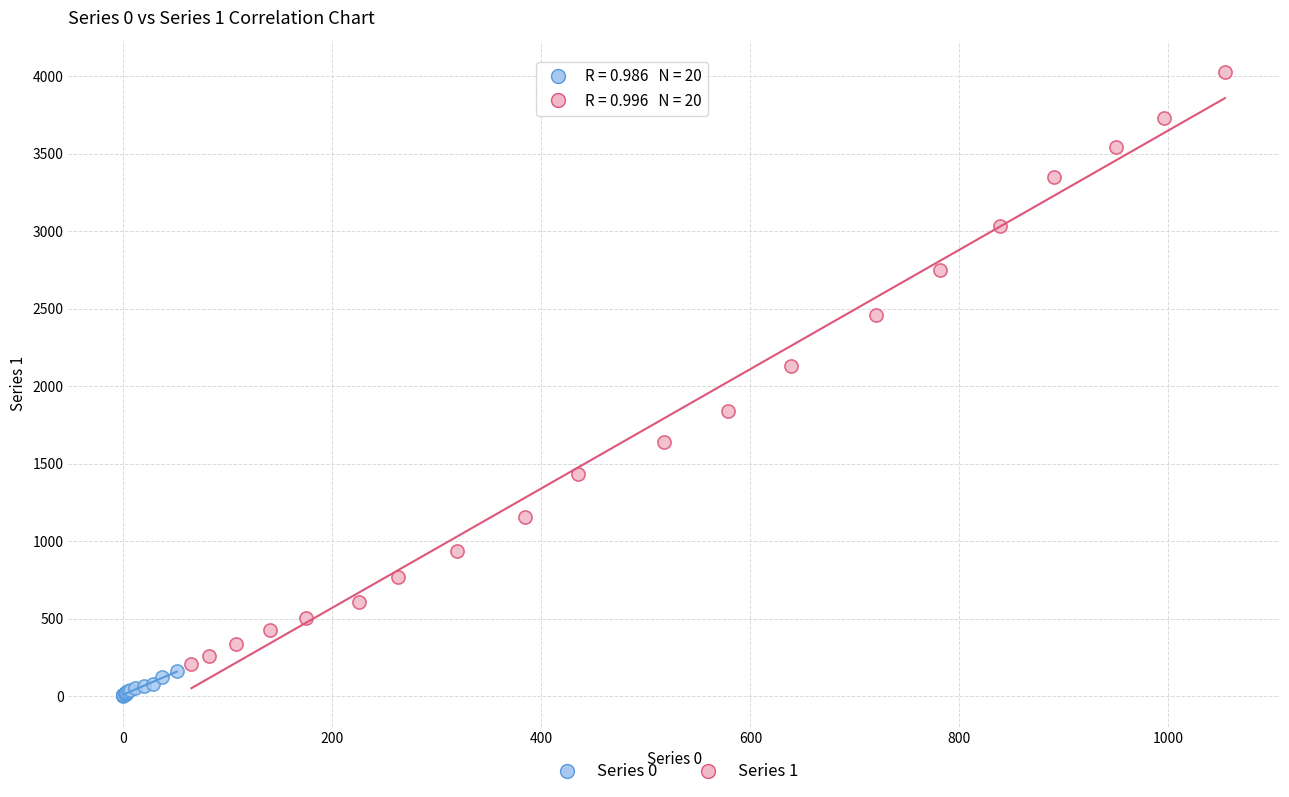

Which series has the widest spread of Y values?

Series 1